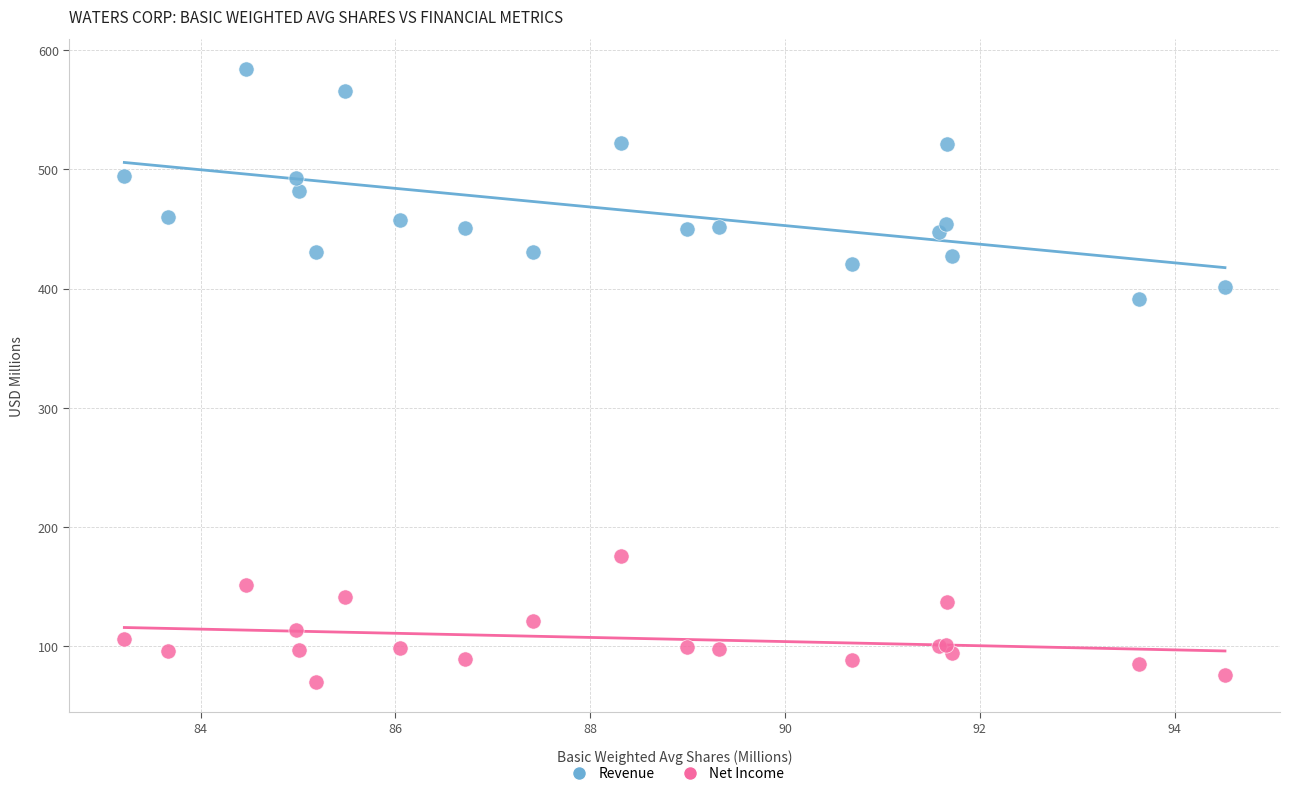

Across all series, what Y value is closest to 327?

391.1